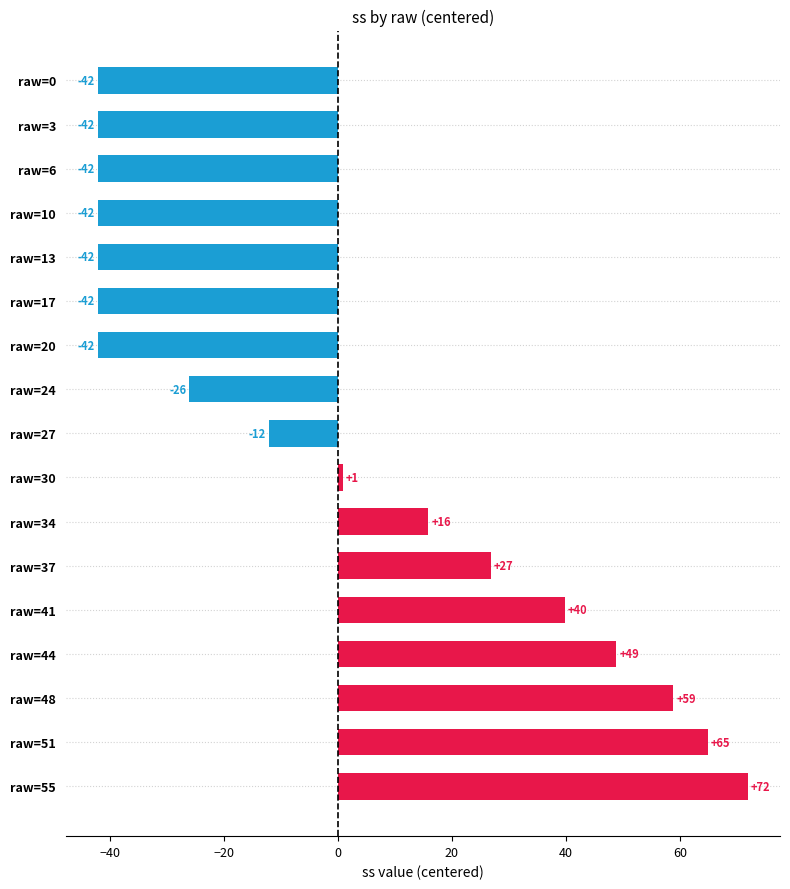

Where is the data nearest to the value 14?

raw=34